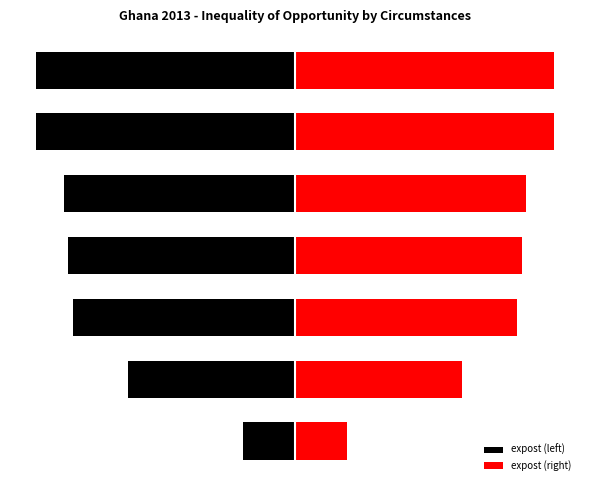

What is the difference between the highest and lowest values at 6?

36.6